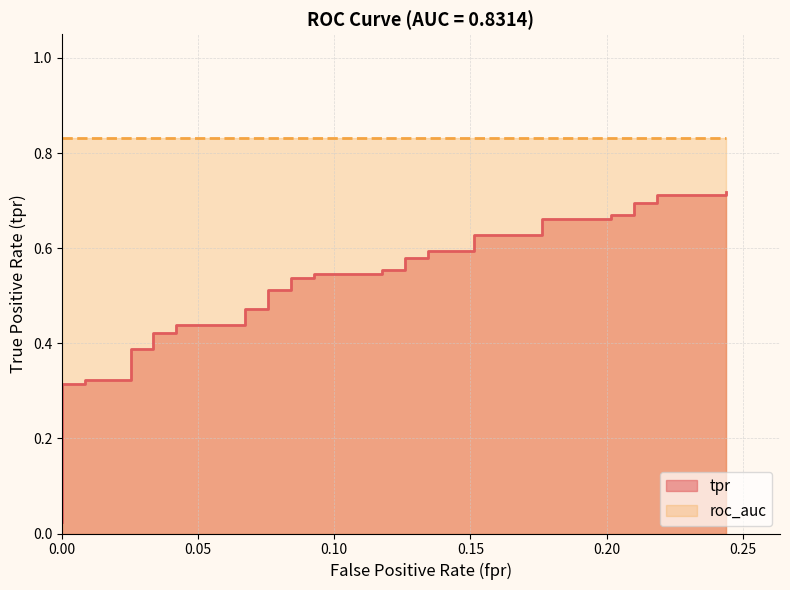

What is the sum of all values?

19.1